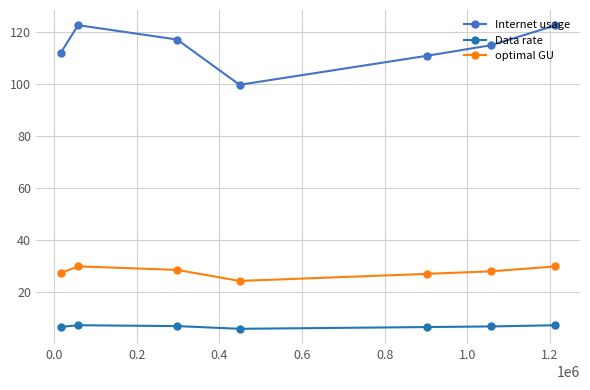

List the series in order of their peak value, highest first.

Internet usage, optimal GU, Data rate